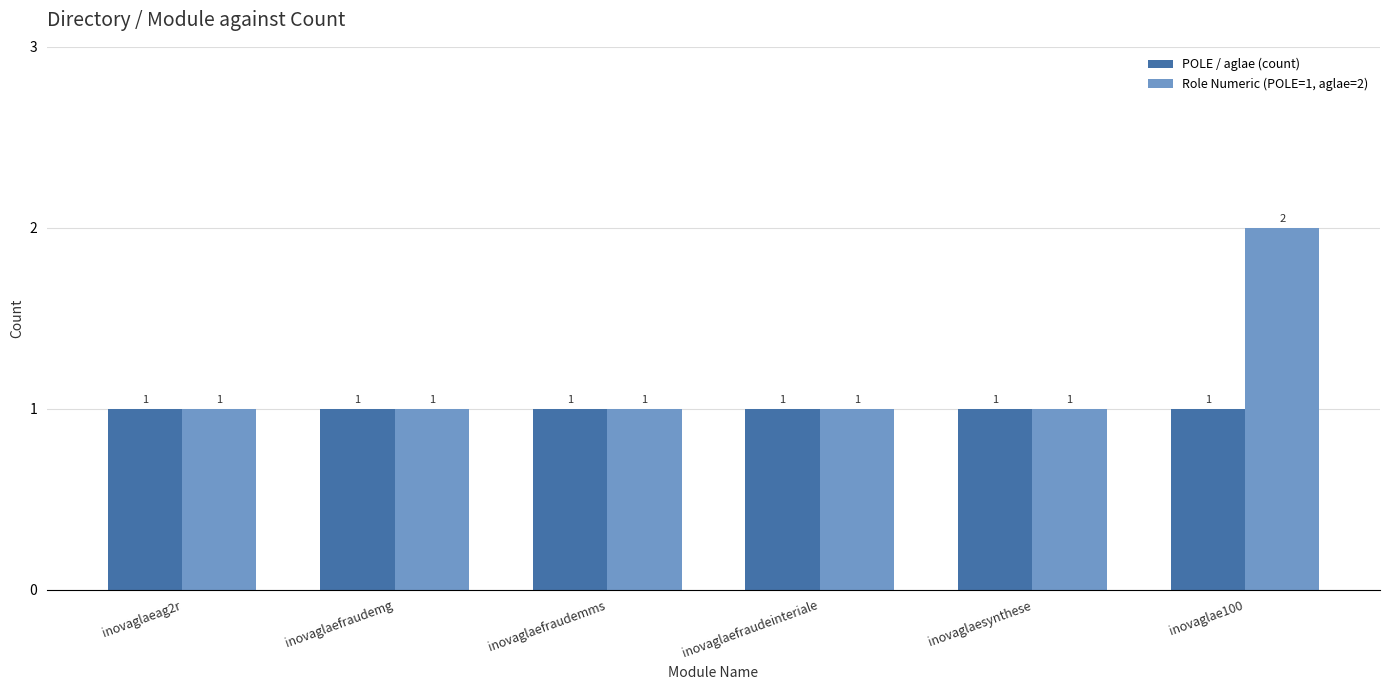

List the series in order of their peak value, highest first.

Role Numeric (POLE=1, aglae=2), POLE / aglae (count)